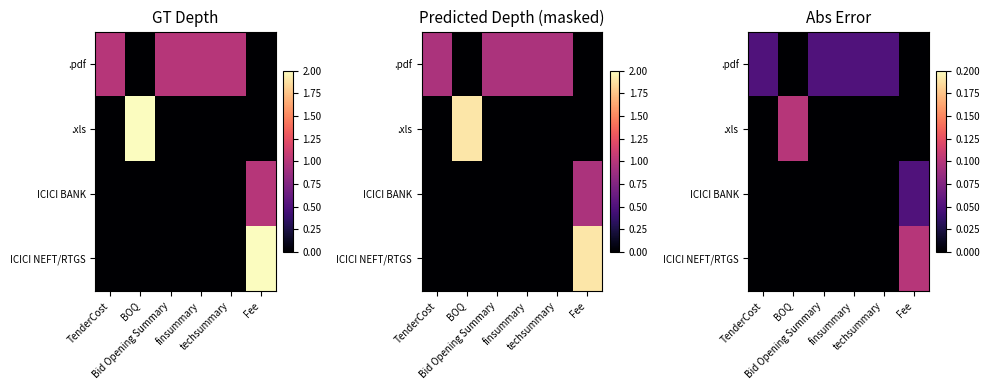

What is the total value across all series at techsummary?

0.1